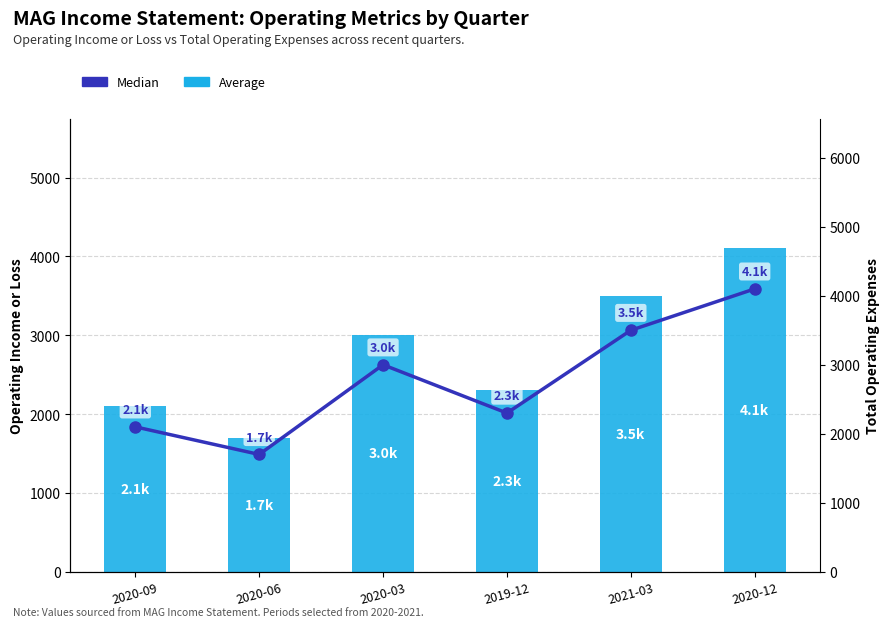

What is the average value of the Median (Total Operating Expenses) series?

2783